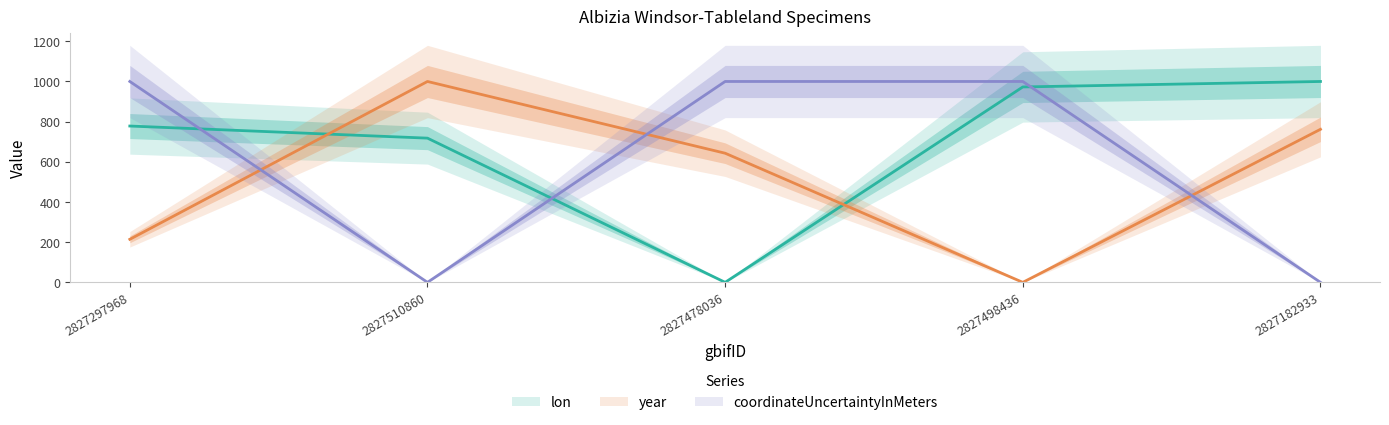

What is the label of the 3rd point from the left?

2827478036